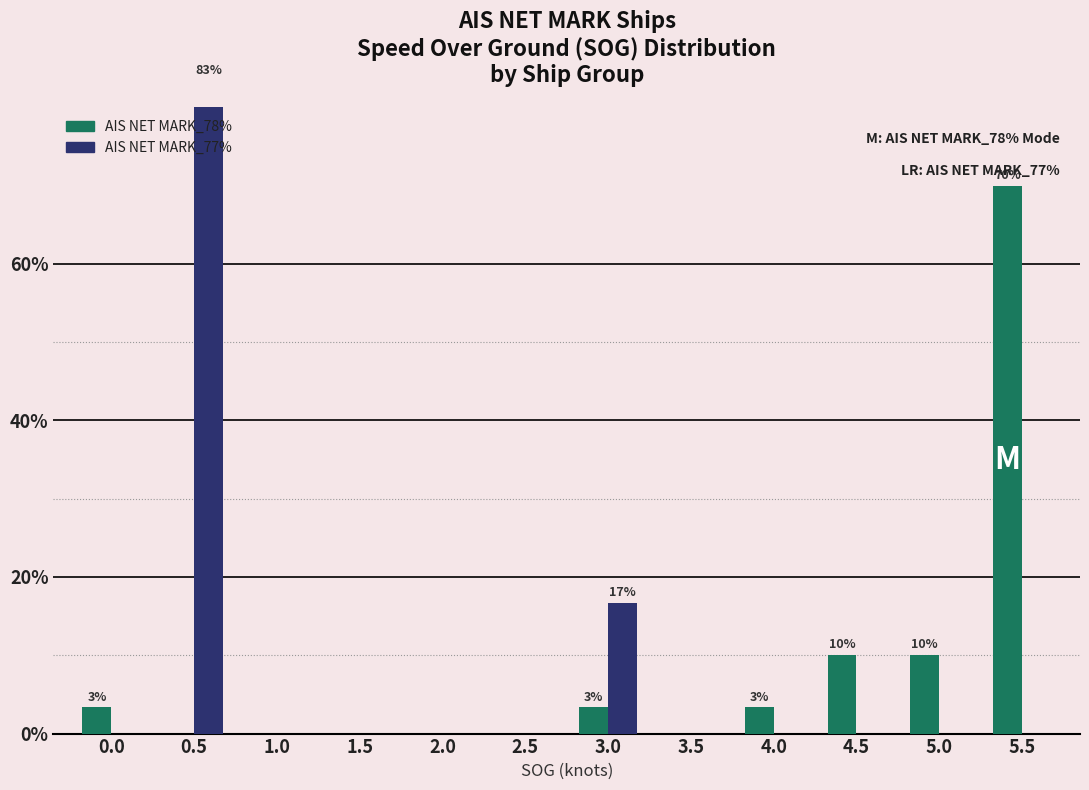

What is the label of the 10th bar from the left?

4.5